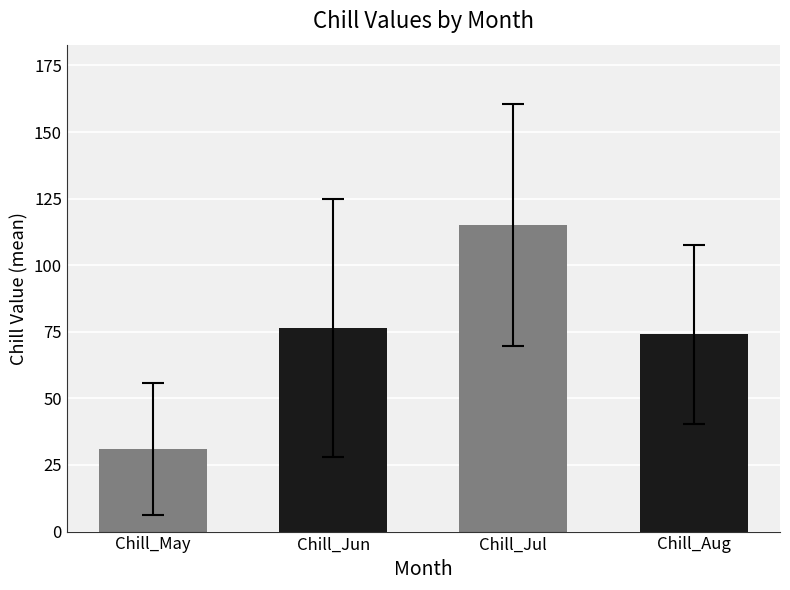

What is the label of the 4th bar from the right?

Chill_May